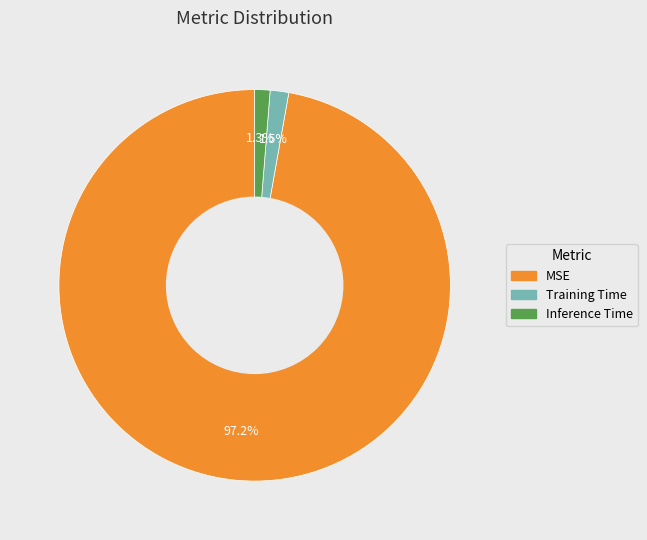

What percentage do MSE and Inference Time together represent?

98.5%